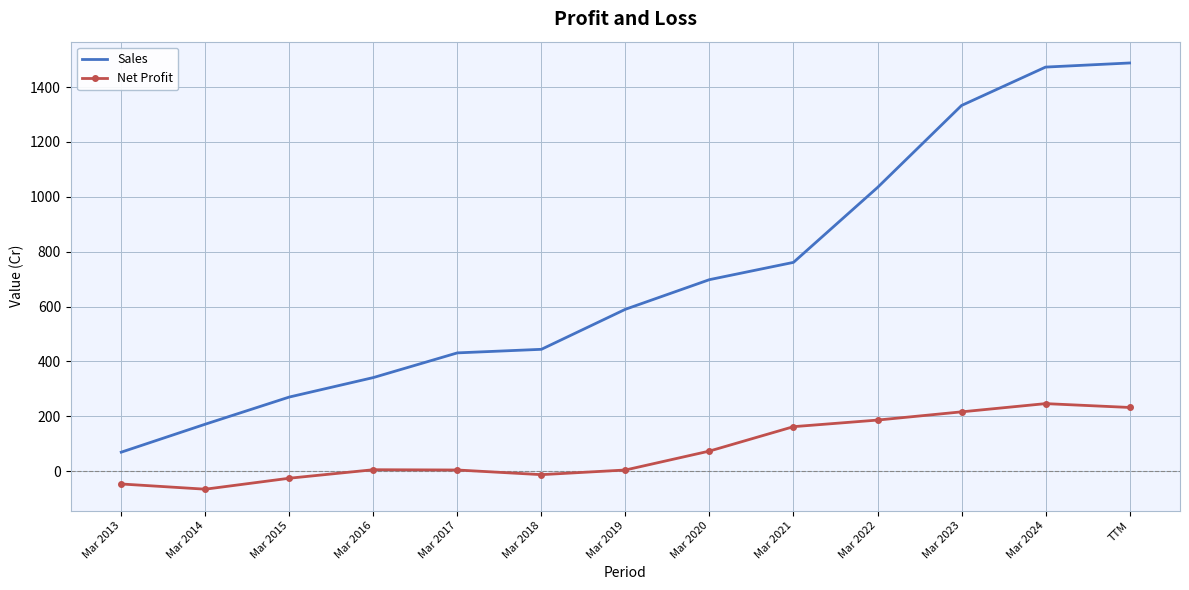

How many series are shown in this chart?

2